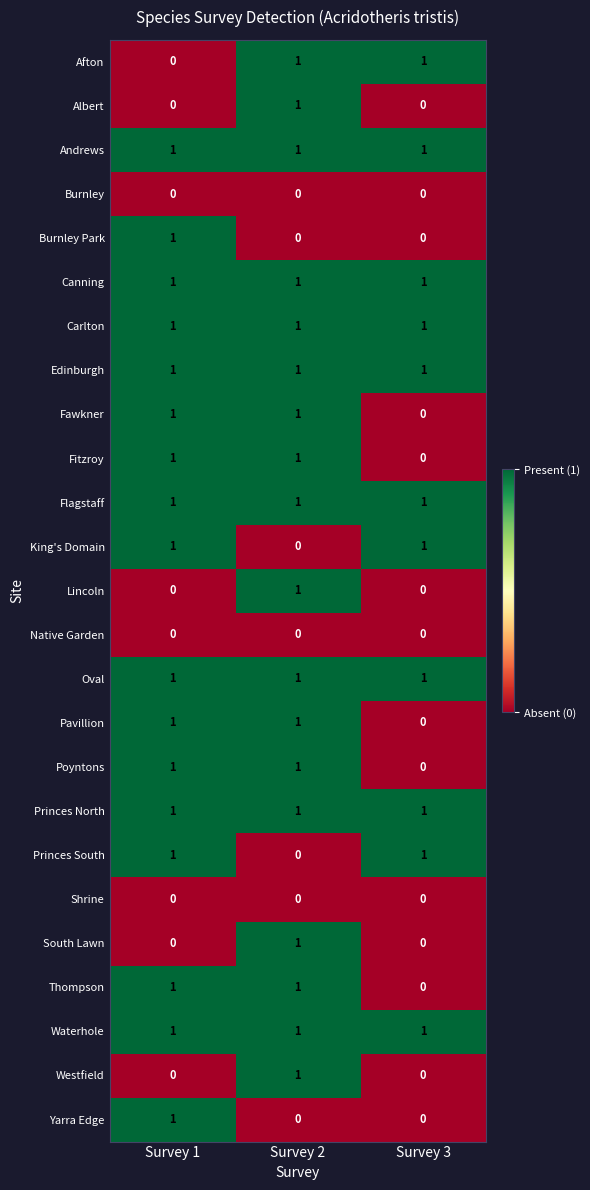

Count the King's Domain values in the range 0 to 1.

3